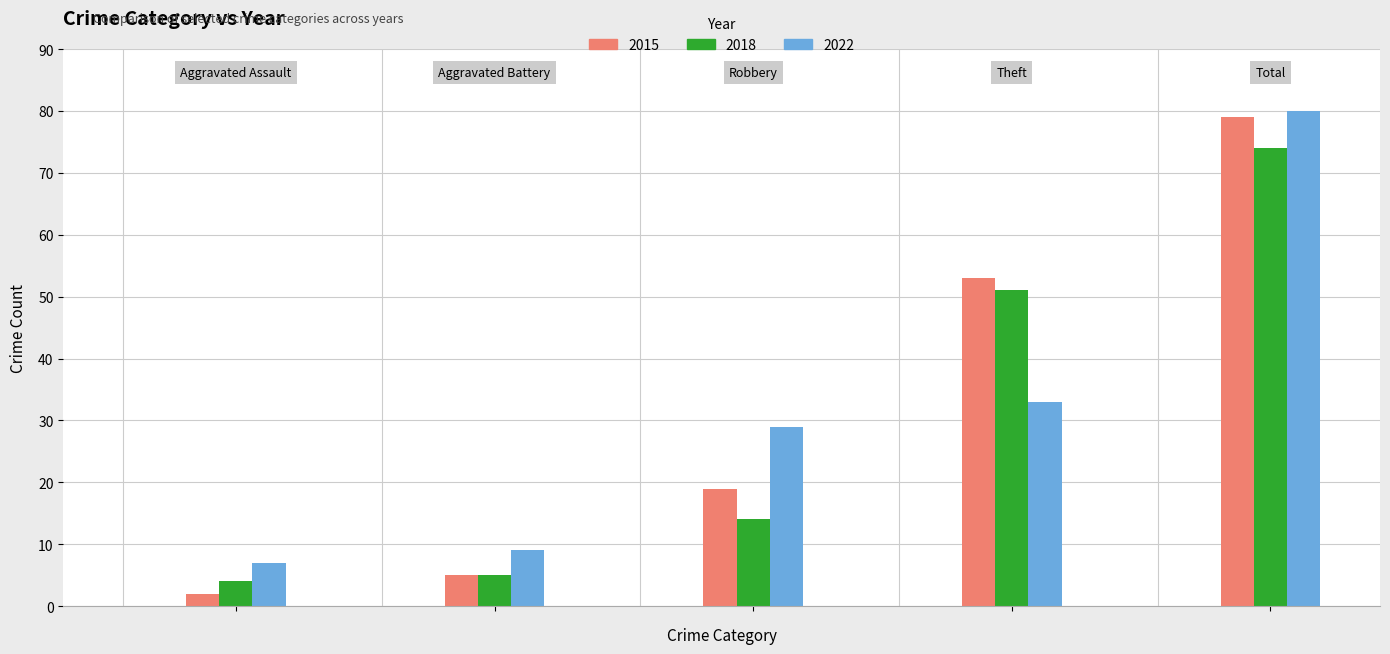

What is the difference between the maximum and minimum values in the 2015 series?

77